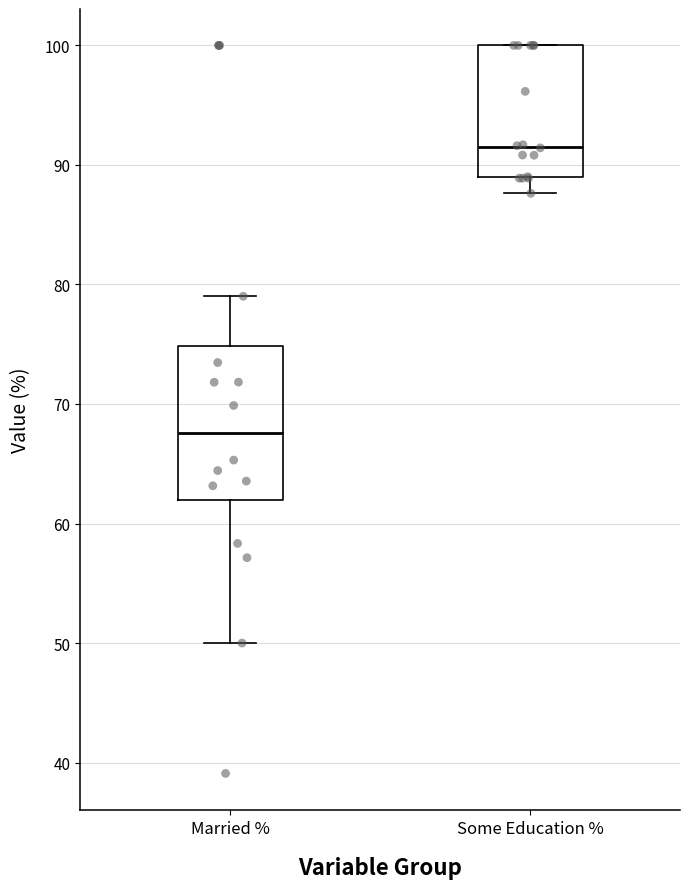

Which box's median line is the highest?

Some Education %